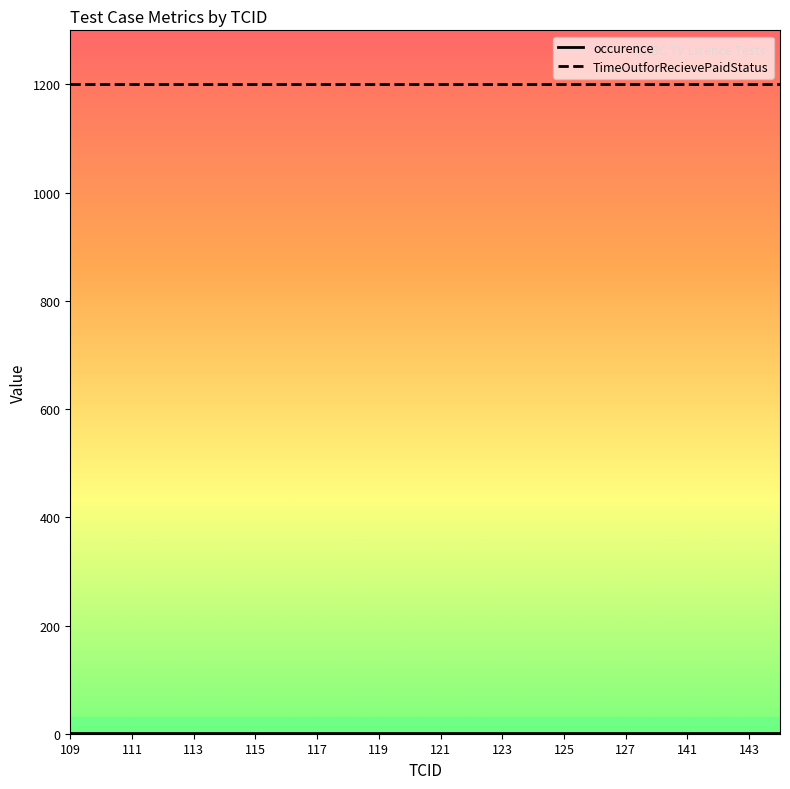

Which series has the largest total across all categories?

TimeOutforRecievePaidStatus